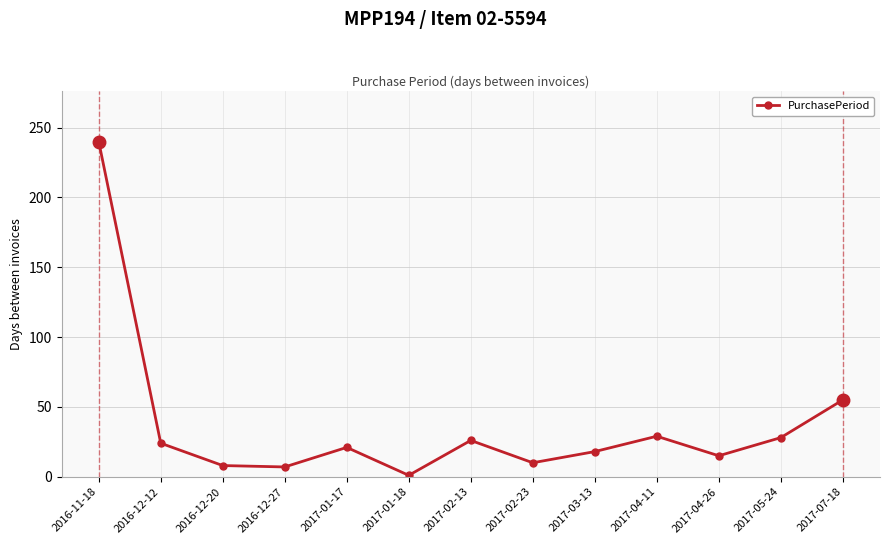

At which category does the data reach its first local peak?

2017-01-17